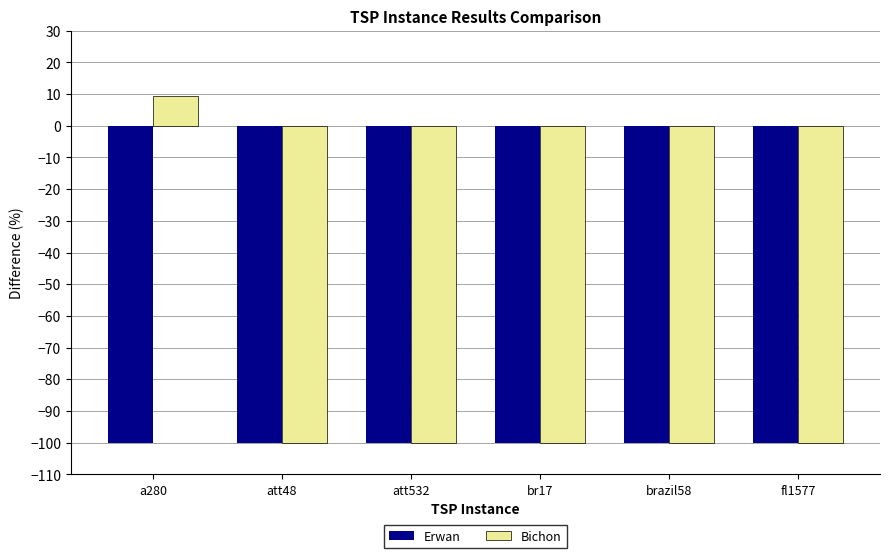

Is it true that Bichon equals 9.5 at a280?

True